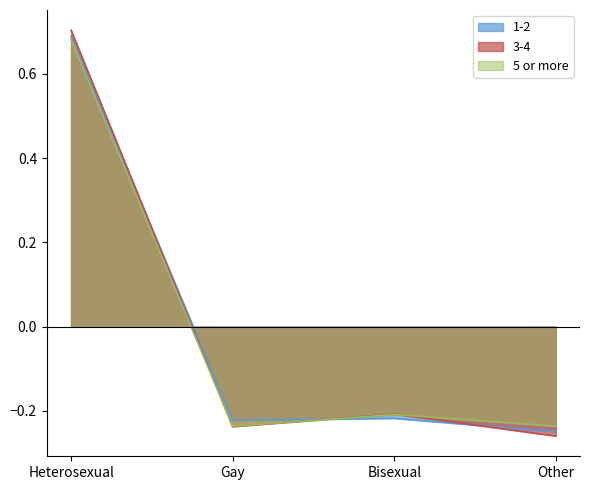

How many interior local peaks does the 5 or more series have?

1